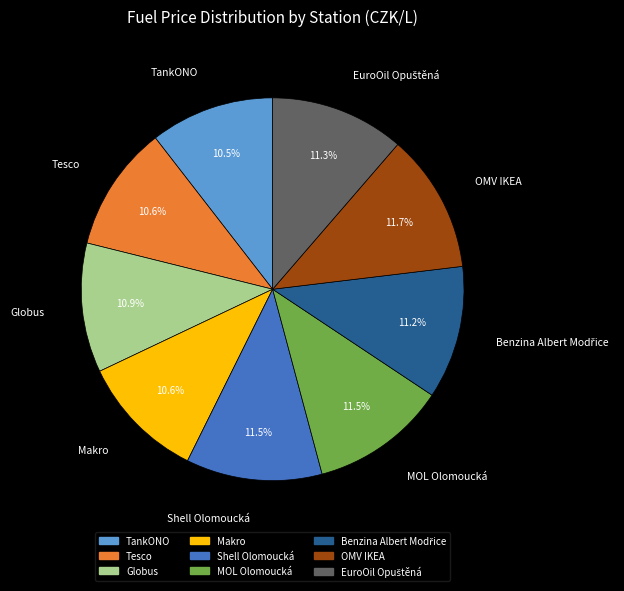

What is the ratio of the value at OMV IKEA to the value at Globus?

1.1